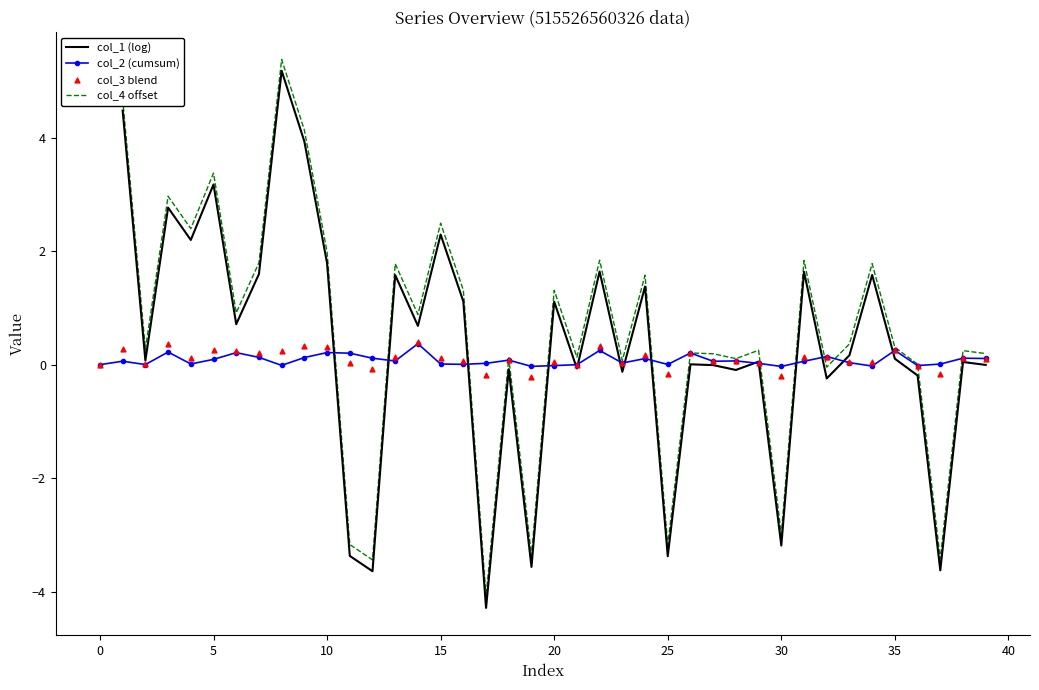

What is the highest value of the col_2 (cumsum) series?

0.4